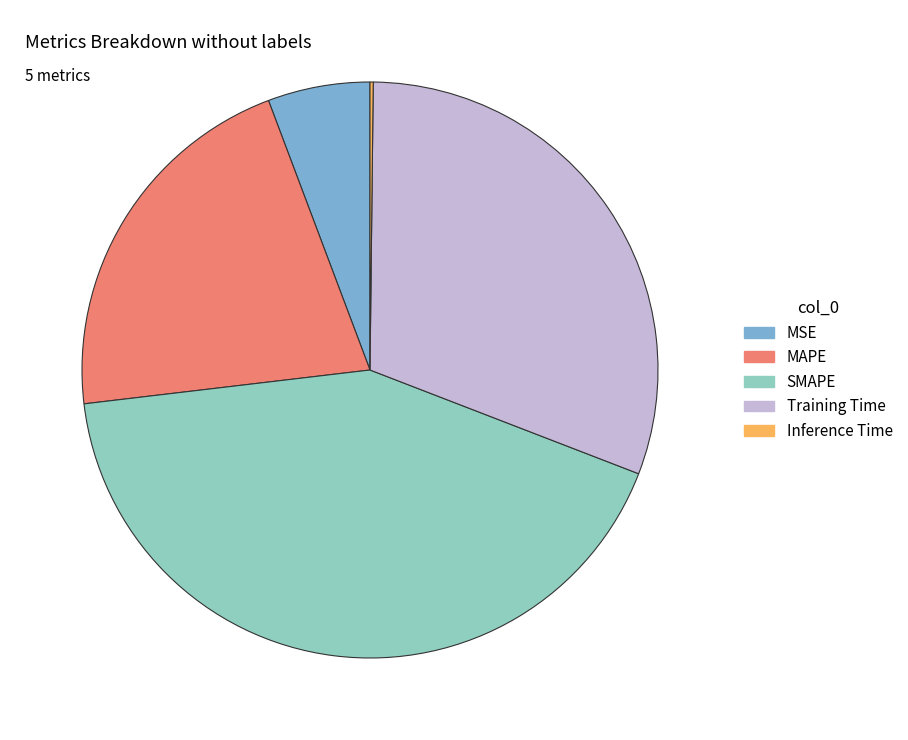

Does Training Time account for over 50% of the chart?

No